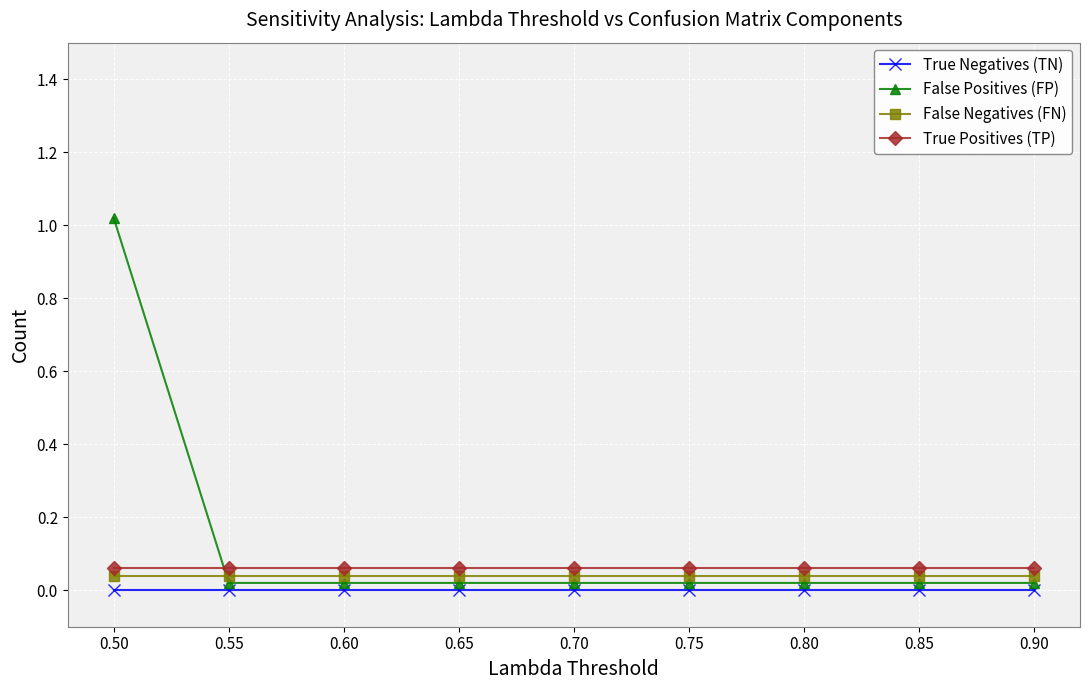

List the series in order of their overall mean, highest first.

False Positives (FP), True Positives (TP), False Negatives (FN), True Negatives (TN)